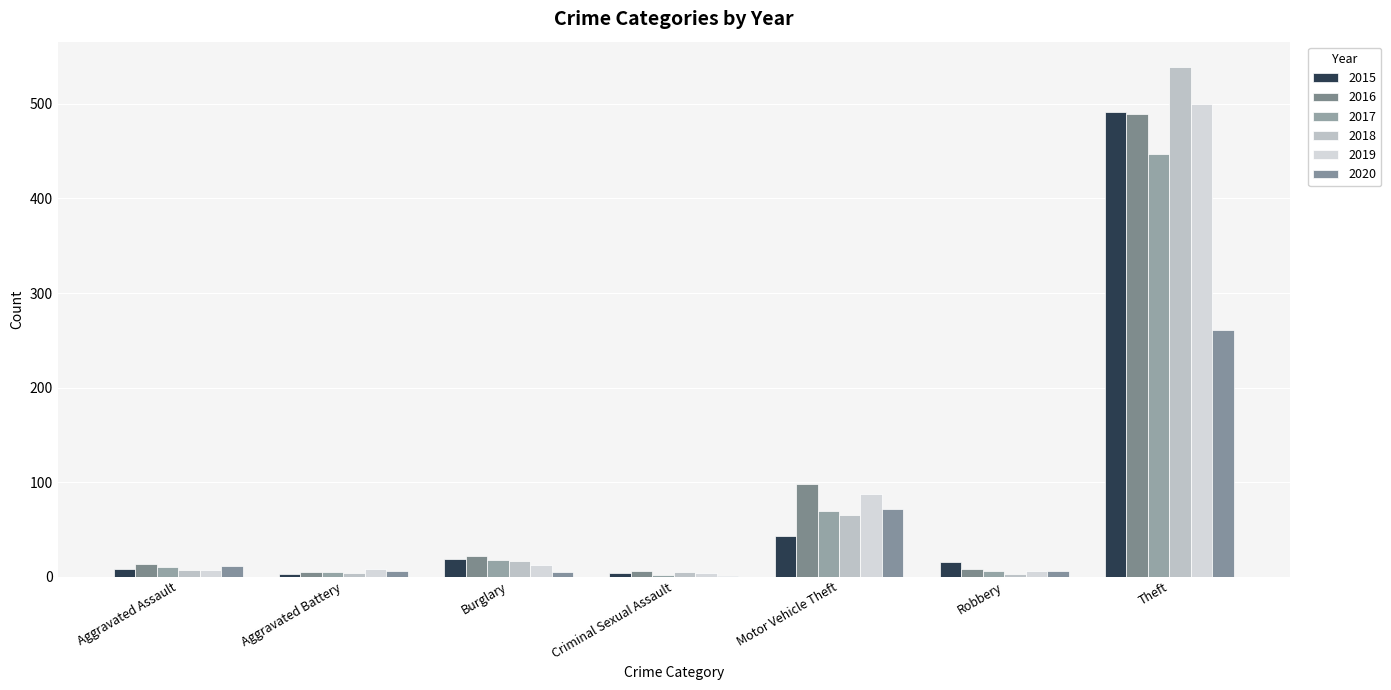

How many groups of bars are there?

7